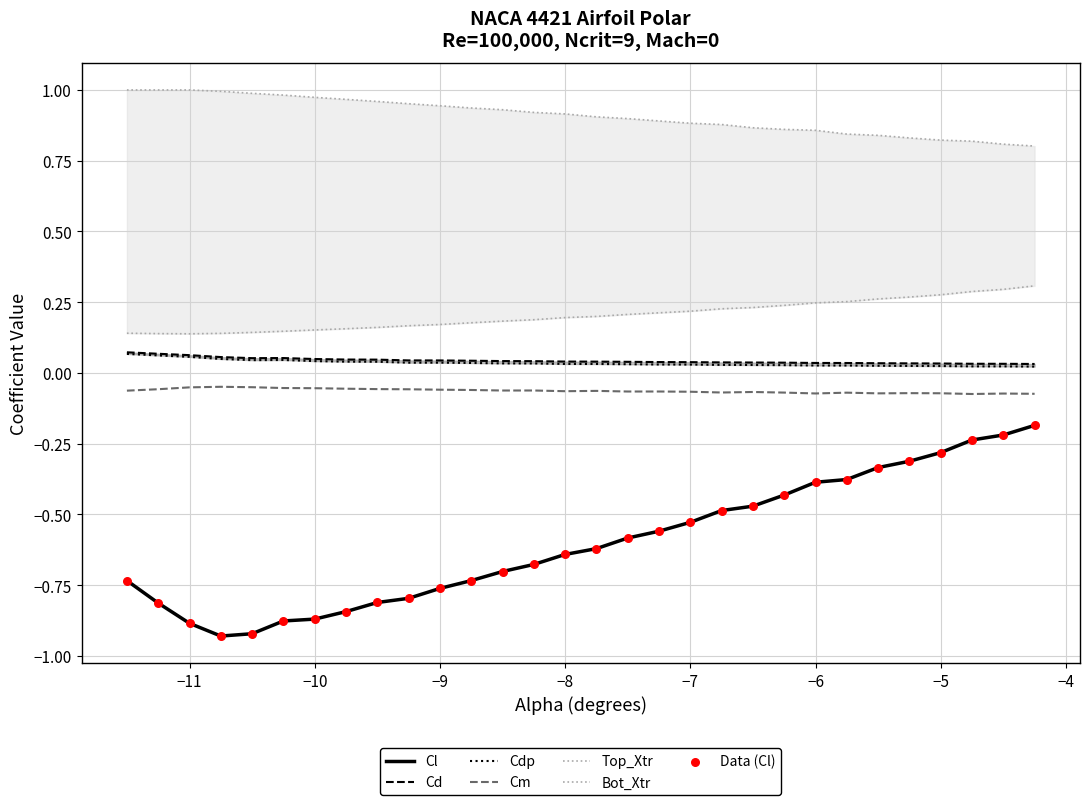

What is the total value across all series at -10.75?

0.3